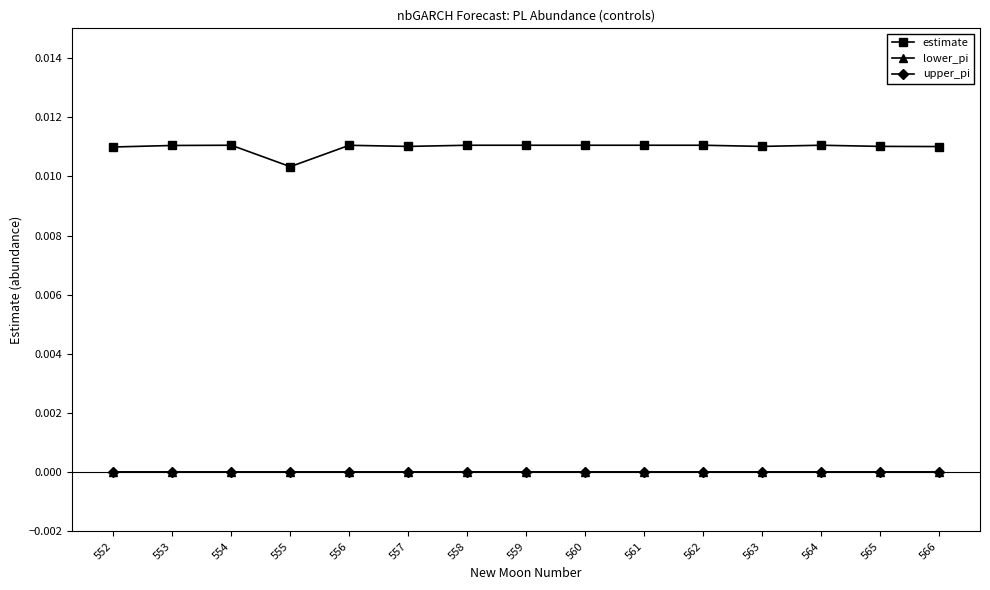

Does the chart have visible grid lines?

No